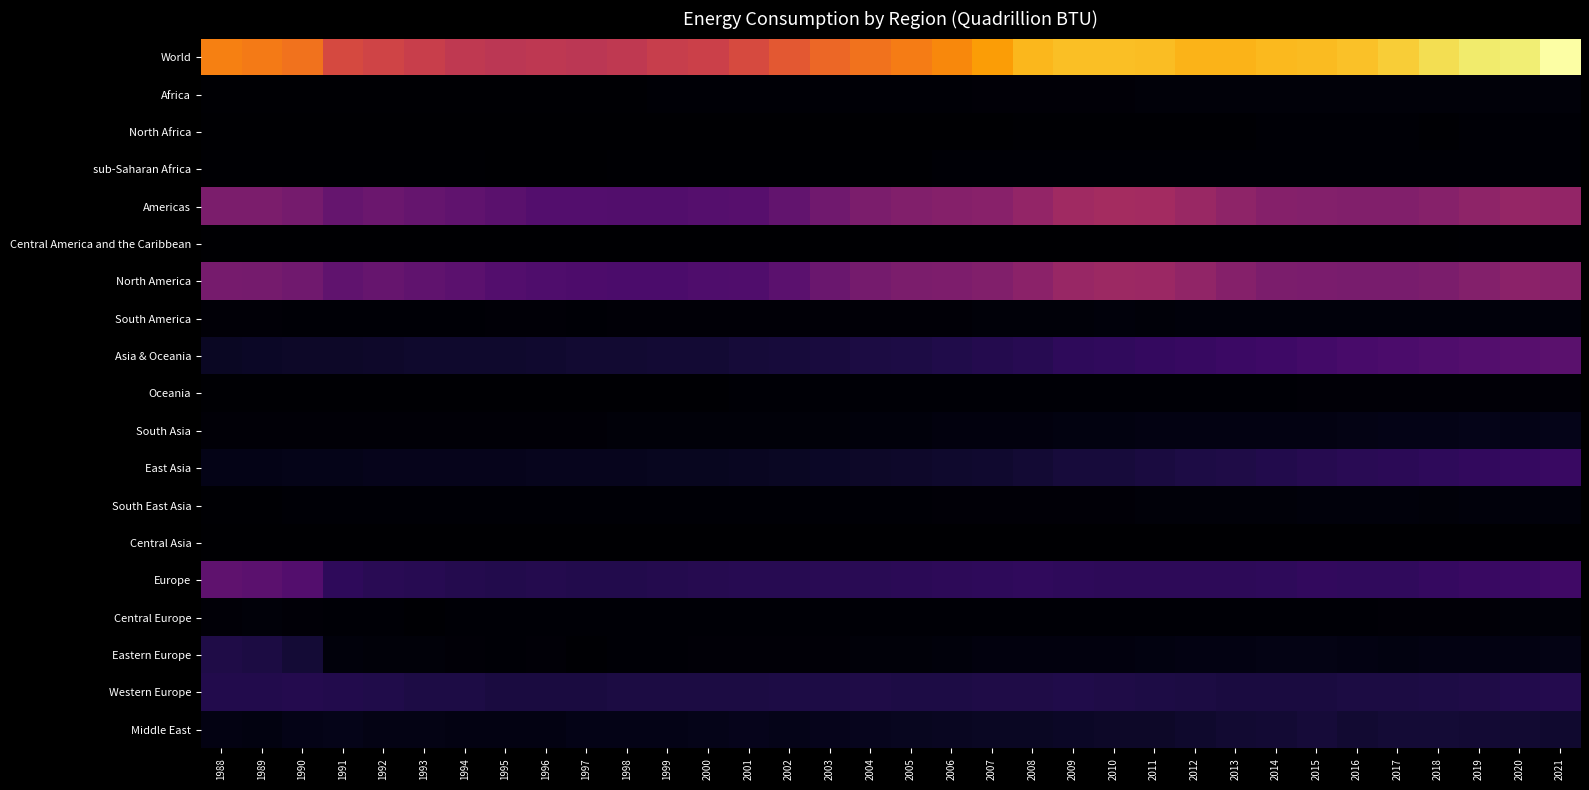

Reading right to left, extract all data points from this chart.

World: 2021=2113.3	2020=2006.6	2019=1992.2	2018=1932.1	2017=1859.0	2016=1810.2	2015=1786.9	2014=1777.6	2013=1750.5	2012=1757.2	2011=1791.4	2010=1806.5	2009=1803.0	2008=1768.1	2007=1654.0	2006=1564.2	2005=1504.8	2004=1454.1	2003=1399.9	2002=1313.7	2001=1224.1	2000=1148.3	1999=1123.5	1998=1083.6	1997=1064.2	1996=1075.3	1995=1057.0	1994=1081.7	1993=1137.4	1992=1172.2	1991=1220.3	1990=1454.3	1989=1500.1	1988=1521.3
Africa: 2021=36.9	2020=36.4	2019=35.8	2018=34.7	2017=36.5	2016=37.1	2015=38.5	2014=40.0	2013=38.4	2012=36.0	2011=36.0	2010=32.6	2009=31.0	2008=30.4	2007=26.0	2006=24.6	2005=21.4	2004=21.1	2003=18.2	2002=20.1	2001=17.6	2000=17.4	1999=18.3	1998=13.4	1997=12.5	1996=11.7	1995=12.1	1994=13.2	1993=13.8	1992=12.4	1991=13.3	1990=14.7	1989=15.1	1988=15.2
North Africa: 2021=18.0	2020=18.3	2019=17.5	2018=16.4	2017=16.9	2016=17.4	2015=17.3	2014=17.0	2013=15.9	2012=14.0	2011=13.1	2010=10.5	2009=9.6	2008=8.8	2007=7.4	2006=6.9	2005=6.8	2004=6.6	2003=6.1	2002=5.9	2001=5.8	2000=4.8	1999=4.3	1998=4.9	1997=4.7	1996=4.3	1995=4.0	1994=4.2	1993=3.9	1992=3.7	1991=3.3	1990=3.2	1989=3.2	1988=3.1
sub-Saharan Africa: 2021=18.8	2020=18.0	2019=18.4	2018=18.4	2017=19.7	2016=19.8	2015=21.1	2014=23.0	2013=22.5	2012=21.9	2011=22.9	2010=22.1	2009=21.3	2008=21.7	2007=18.6	2006=17.7	2005=14.5	2004=14.5	2003=12.1	2002=14.3	2001=11.8	2000=12.6	1999=14.0	1998=8.6	1997=7.9	1996=7.4	1995=8.1	1994=8.9	1993=9.9	1992=8.7	1991=10.0	1990=11.5	1989=11.9	1988=12.1
Americas: 2021=845.8	2020=856.2	2019=818.6	2018=778.8	2017=756.7	2016=758.1	2015=761.3	2014=775.6	2013=821.1	2012=883.1	2011=930.6	2010=940.5	2009=915.4	2008=849.4	2007=791.5	2006=767.9	2005=755.7	2004=721.8	2003=664.7	2002=591.4	2001=532.0	2000=525.0	1999=507.2	1998=505.3	1997=513.6	1996=519.0	1995=547.1	1994=581.1	1993=608.1	1992=636.9	1991=607.5	1990=686.9	1989=719.1	1988=726.3
Central America and the Caribbean: 2021=10.0	2020=10.2	2019=8.4	2018=7.6	2017=7.0	2016=7.4	2015=6.8	2014=7.0	2013=6.7	2012=6.3	2011=5.9	2010=5.5	2009=5.7	2008=5.0	2007=4.9	2006=3.9	2005=4.0	2004=3.9	2003=4.2	2002=4.2	2001=4.5	2000=4.3	1999=4.2	1998=4.0	1997=4.0	1996=4.0	1995=3.9	1994=4.5	1993=3.9	1992=3.9	1991=3.5	1990=3.7	1989=4.1	1988=3.9
North America: 2021=791.8	2020=801.7	2019=765.7	2018=726.0	2017=705.5	2016=708.7	2015=710.6	2014=724.3	2013=770.5	2012=834.6	2011=883.6	2010=893.4	2009=870.9	2008=807.9	2007=753.1	2006=732.5	2005=721.7	2004=689.9	2003=633.7	2002=558.2	2001=498.5	2000=494.3	1999=476.6	1998=474.9	1997=485.1	1996=488.6	1995=517.2	1994=553.5	1993=583.3	1992=615.4	1991=584.9	1990=661.4	1989=689.4	1988=695.2
South America: 2021=44.1	2020=44.3	2019=44.5	2018=45.2	2017=44.2	2016=41.9	2015=43.9	2014=44.4	2013=43.9	2012=42.1	2011=41.0	2010=41.6	2009=38.8	2008=36.5	2007=33.6	2006=31.5	2005=30.0	2004=28.0	2003=26.8	2002=29.0	2001=29.1	2000=26.5	1999=26.4	1998=26.3	1997=24.5	1996=26.4	1995=26.0	1994=23.0	1993=20.9	1992=17.6	1991=19.0	1990=21.8	1989=25.6	1988=27.2
Asia & Oceania: 2021=553.1	2020=534.2	2019=519.4	2018=494.9	2017=476.8	2016=456.2	2015=433.8	2014=411.1	2013=390.5	2012=374.2	2011=358.1	2010=345.3	2009=337.7	2008=300.0	2007=282.8	2006=266.8	2005=252.5	2004=240.5	2003=226.9	2002=217.8	2001=208.0	2000=196.7	1999=191.5	1998=182.1	1997=181.8	1996=175.6	1995=171.3	1994=166.5	1993=165.4	1992=161.6	1991=154.5	1990=151.8	1989=145.1	1988=137.9
Oceania: 2021=31.6	2020=30.5	2019=29.1	2018=28.0	2017=28.3	2016=28.2	2015=25.8	2014=23.6	2013=21.9	2012=22.0	2011=22.8	2010=23.2	2009=22.9	2008=21.3	2007=20.7	2006=19.6	2005=18.5	2004=18.0	2003=17.4	2002=17.1	2001=16.5	2000=16.0	1999=16.0	1998=15.4	1997=14.8	1996=14.6	1995=14.7	1994=15.1	1993=14.9	1992=14.5	1991=14.3	1990=14.2	1989=14.0	1988=14.1
South Asia: 2021=90.8	2020=90.1	2019=92.7	2018=87.8	2017=83.4	2016=78.0	2015=71.7	2014=70.6	2013=66.8	2012=67.0	2011=66.9	2010=65.8	2009=64.9	2008=56.1	2007=50.8	2006=49.9	2005=49.2	2004=46.6	2003=40.9	2002=39.9	2001=39.9	2000=38.7	1999=37.3	1998=33.1	1997=32.0	1996=29.9	1995=29.5	1994=28.2	1993=28.0	1992=25.4	1991=25.8	1990=26.7	1989=26.6	1988=25.6
East Asia: 2021=385.7	2020=367.5	2019=353.6	2018=336.8	2017=319.6	2016=306.2	2015=294.4	2014=277.2	2013=261.9	2012=249.0	2011=233.7	2010=222.7	2009=216.7	2008=190.9	2007=180.4	2006=170.6	2005=159.4	2004=151.2	2003=144.0	2002=138.6	2001=130.7	2000=121.4	1999=117.4	1998=112.3	1997=111.2	1996=108.5	1995=105.4	1994=103.0	1993=103.7	1992=103.6	1991=96.9	1990=93.6	1989=88.7	1988=83.8
South East Asia: 2021=43.2	2020=44.3	2019=41.9	2018=40.7	2017=43.9	2016=42.2	2015=41.6	2014=37.9	2013=38.2	2012=34.7	2011=33.4	2010=32.4	2009=32.0	2008=30.5	2007=29.6	2006=25.9	2005=24.7	2004=24.2	2003=24.1	2002=21.8	2001=20.6	2000=20.3	1999=20.5	1998=21.0	1997=23.5	1996=22.3	1995=21.4	1994=19.9	1993=18.3	1992=18.0	1991=17.6	1990=17.3	1989=15.7	1988=14.5
Central Asia: 2021=1.7	2020=1.8	2019=2.0	2018=1.6	2017=1.5	2016=1.6	2015=0.2	2014=1.7	2013=1.7	2012=1.5	2011=1.3	2010=1.2	2009=1.1	2008=1.1	2007=1.2	2006=0.8	2005=0.7	2004=0.6	2003=0.5	2002=0.4	2001=0.4	2000=0.3	1999=0.3	1998=0.3	1997=0.3	1996=0.3	1995=0.3	1994=0.3	1993=0.5	1992=0.1	1991=0.0	1990=0.0	1989=0.0	1988=0.0
Europe: 2021=417.8	2020=392.6	2019=381.3	2018=363.7	2017=345.9	2016=339.3	2015=347.8	2014=335.9	2013=327.3	2012=324.0	2011=329.4	2010=326.5	2009=332.0	2008=338.6	2007=333.9	2006=325.0	2005=316.4	2004=305.6	2003=307.9	2002=304.0	2001=297.5	2000=290.3	1999=287.6	1998=279.1	1997=273.8	1996=283.2	1995=280.3	1994=281.5	1993=303.8	1992=310.2	1991=331.7	1990=514.6	1989=556.7	1988=571.6
Central Europe: 2021=34.4	2020=33.9	2019=31.7	2018=28.0	2017=24.8	2016=23.0	2015=22.7	2014=20.1	2013=18.8	2012=19.0	2011=19.3	2010=19.8	2009=20.5	2008=21.4	2007=22.2	2006=20.9	2005=20.6	2004=19.6	2003=19.7	2002=19.3	2001=18.3	2000=17.7	1999=17.5	1998=18.1	1997=18.9	1996=18.3	1995=17.3	1994=16.8	1993=16.2	1992=20.2	1991=19.7	1990=27.5	1989=35.1	1988=32.4
Eastern Europe: 2021=76.3	2020=73.2	2019=71.5	2018=69.2	2017=65.7	2016=66.9	2015=81.6	2014=77.7	2013=71.9	2012=66.7	2011=63.8	2010=55.5	2009=51.2	2008=50.3	2007=49.7	2006=45.3	2005=40.6	2004=36.0	2003=31.2	2002=29.7	2001=28.1	2000=25.3	1999=23.6	1998=17.7	1997=16.2	1996=26.5	1995=24.0	1994=25.4	1993=37.8	1992=39.1	1991=44.3	1990=203.9	1989=241.0	1988=260.0
Western Europe: 2021=285.1	2020=275.8	2019=262.8	2018=252.2	2017=247.6	2016=243.1	2015=235.5	2014=235.4	2013=238.5	2012=246.6	2011=251.7	2010=260.9	2009=267.8	2008=262.8	2007=257.4	2006=254.9	2005=249.0	2004=257.1	2003=254.6	2002=250.1	2001=246.8	2000=246.4	1999=243.8	1998=239.6	1997=237.9	1996=238.0	1995=238.8	1994=249.2	1993=254.8	1992=267.2	1991=278.1	1990=283.2	1989=280.5	1988=279.2
Middle East: 2021=178.2	2020=184.2	2019=194.6	2018=204.7	2017=200.8	2016=187.7	2015=208.2	2014=196.4	2013=183.2	2012=168.8	2011=155.3	2010=152.7	2009=145.4	2008=140.3	2007=138.9	2006=129.1	2005=119.1	2004=108.5	2003=99.9	2002=97.2	2001=100.2	2000=96.6	1999=87.6	1998=89.6	1997=84.2	1996=70.4	1995=69.7	1994=72.9	1993=74.8	1992=77.6	1991=95.0	1990=86.3	1989=64.3	1988=70.4